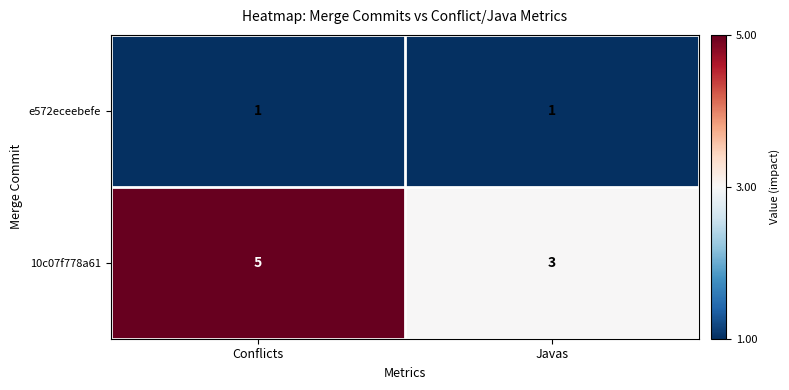

Rank the series by their average value, from lowest to highest.

e572eceebefe, 10c07f778a61